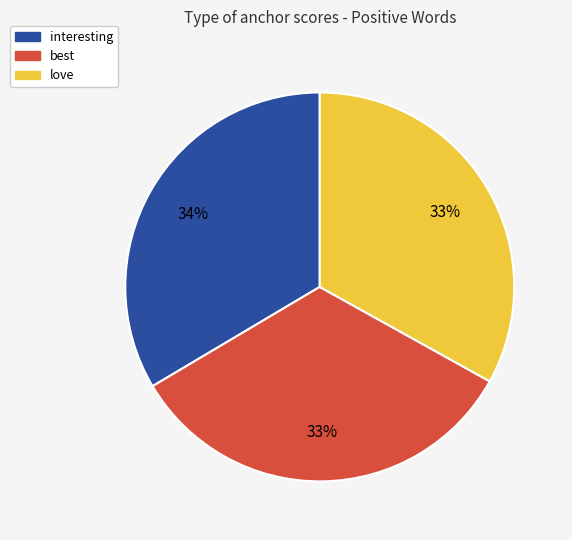

Count the number of slices in the pie.

3